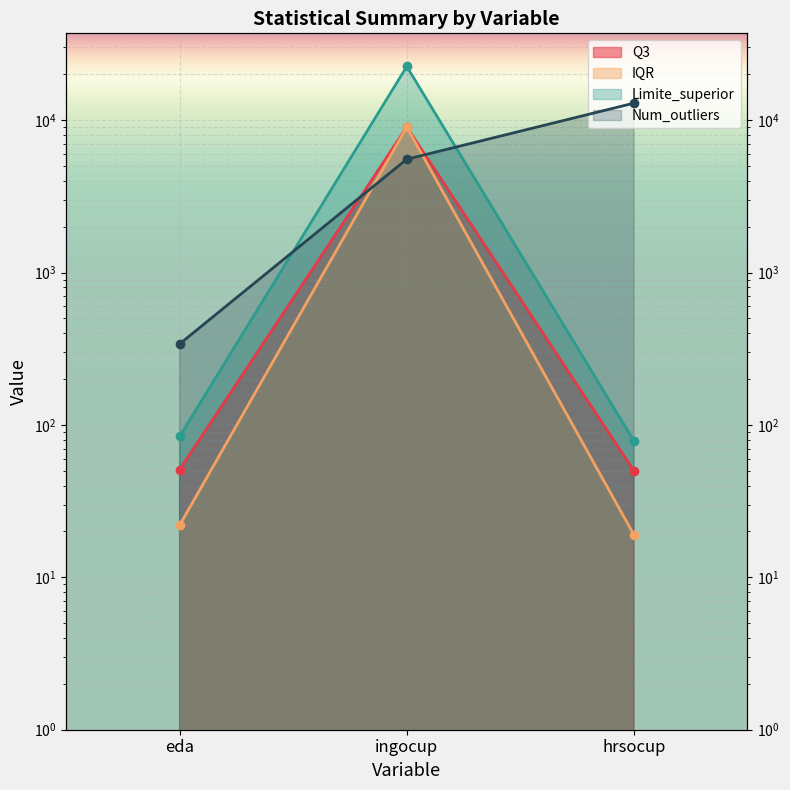

List the labels in order of Q3 value, largest first.

ingocup, eda, hrsocup